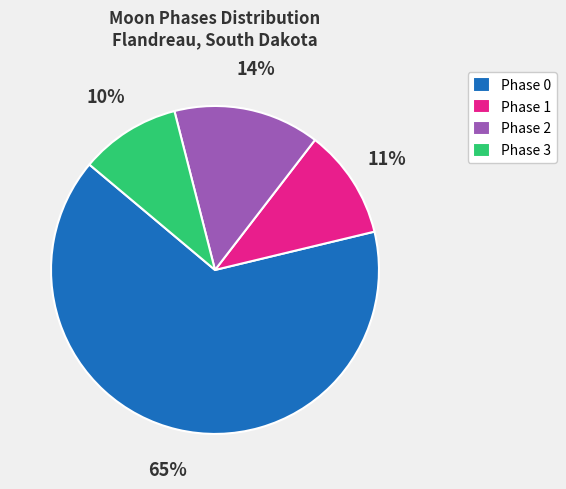

What percentage is the Phase 1 slice, to the nearest percent?

11%